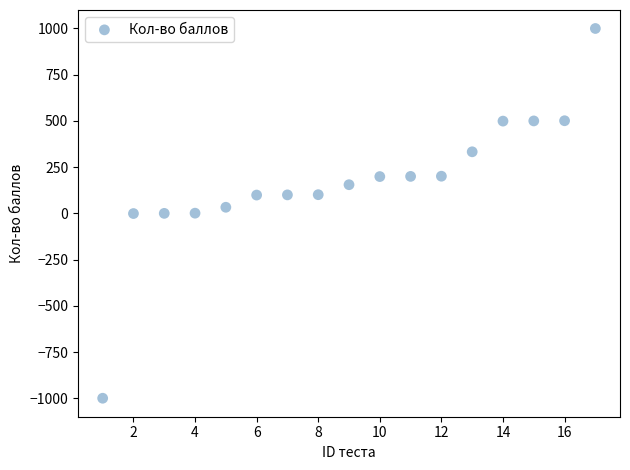

What is the range of X values (max minus min)?

16